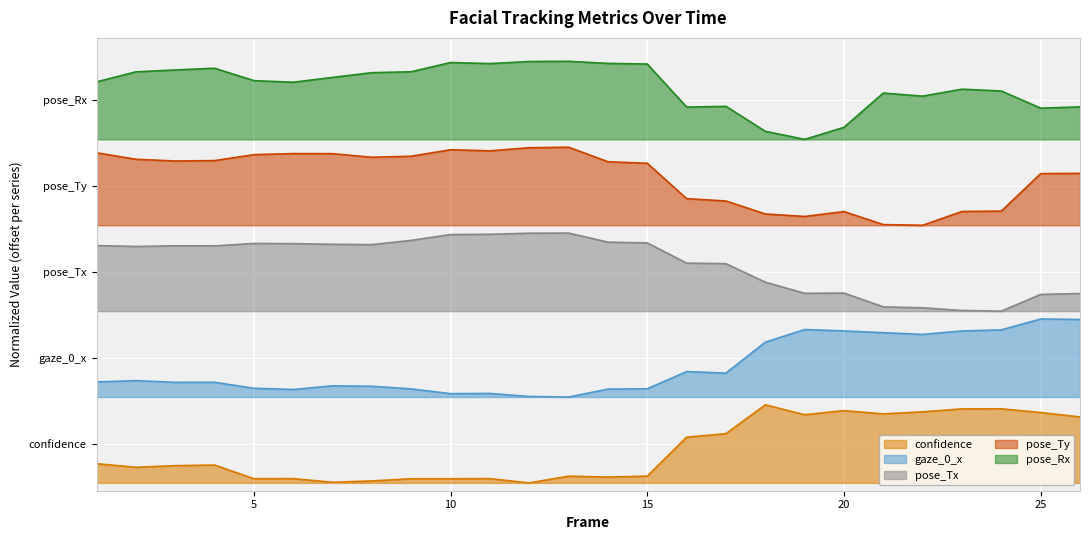

Reading left to right, what are all the values shown in this chart?

confidence: 0.2	0.2	0.2	0.2	0.1	0.1	0.0	0.0	0.1	0.1	0.1	0.0	0.1	0.1	0.1	0.6	0.6	1.0	0.9	0.9	0.9	0.9	0.9	0.9	0.9	0.8
gaze_0_x: 1.3	1.3	1.3	1.3	1.2	1.2	1.2	1.2	1.2	1.1	1.1	1.1	1.1	1.2	1.2	1.4	1.4	1.8	2.0	1.9	1.9	1.9	1.9	2.0	2.1	2.1
pose_Tx: 3.0	3.0	3.0	3.0	3.1	3.1	3.1	3.1	3.1	3.2	3.2	3.2	3.2	3.1	3.1	2.8	2.8	2.6	2.4	2.4	2.3	2.2	2.2	2.2	2.4	2.4
pose_Ty: 4.2	4.1	4.1	4.1	4.2	4.2	4.2	4.2	4.2	4.3	4.3	4.3	4.3	4.1	4.1	3.6	3.6	3.4	3.4	3.5	3.3	3.3	3.5	3.5	4.0	4.0
pose_Rx: 5.1	5.3	5.3	5.3	5.2	5.1	5.2	5.3	5.3	5.4	5.4	5.4	5.4	5.4	5.4	4.8	4.8	4.5	4.4	4.6	5.0	5.0	5.0	5.0	4.8	4.8